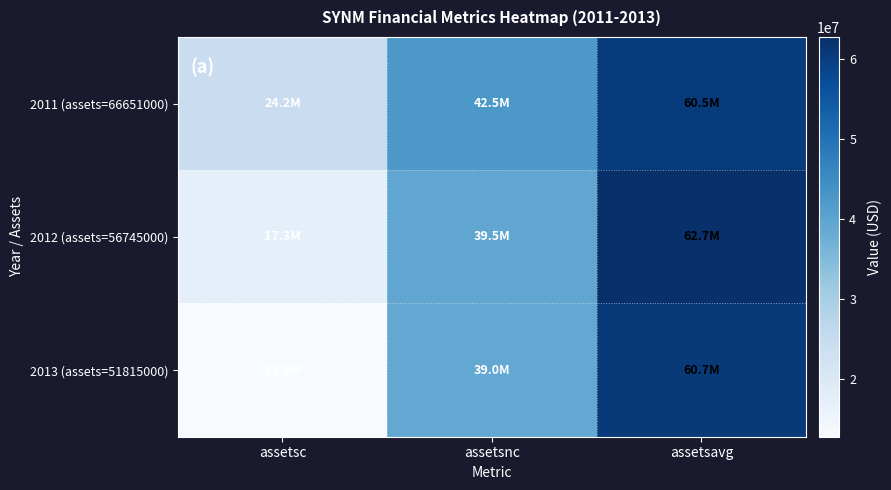

At assetsc, list the series in order from largest to smallest.

2011 (assets=66651000), 2012 (assets=56745000), 2013 (assets=51815000)